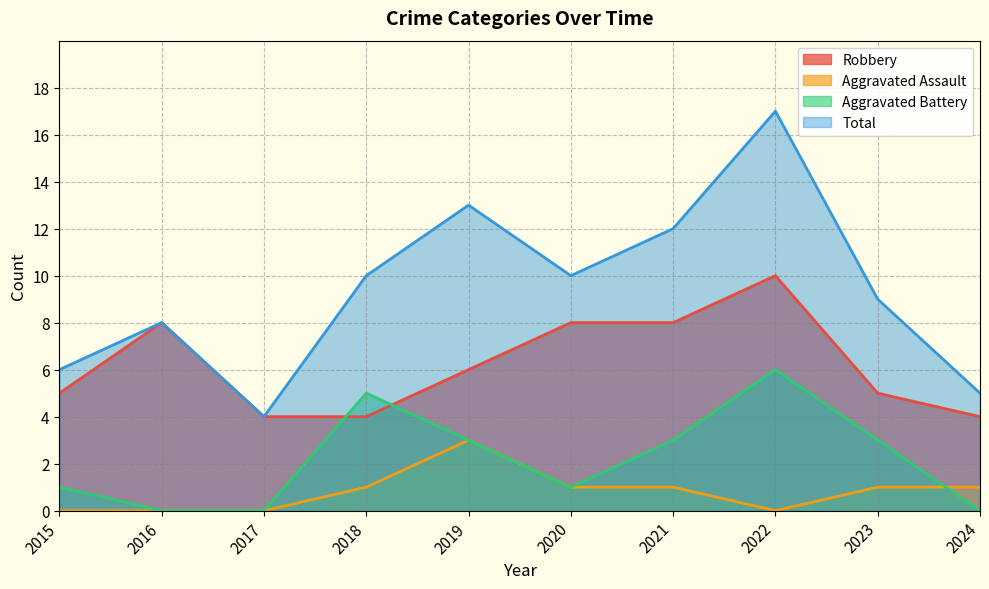

List the series in order of their peak value, lowest first.

Aggravated Assault, Aggravated Battery, Robbery, Total